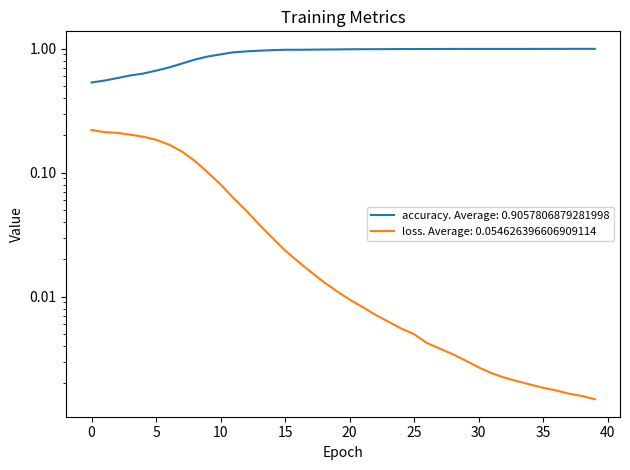

Is it true that accuracy equals 0.6 at 3?

True